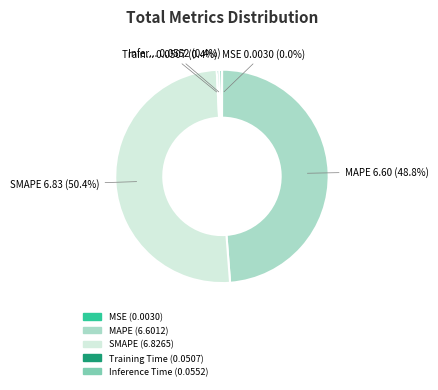

What percentage is NOT represented by Inference Time?

99.6%